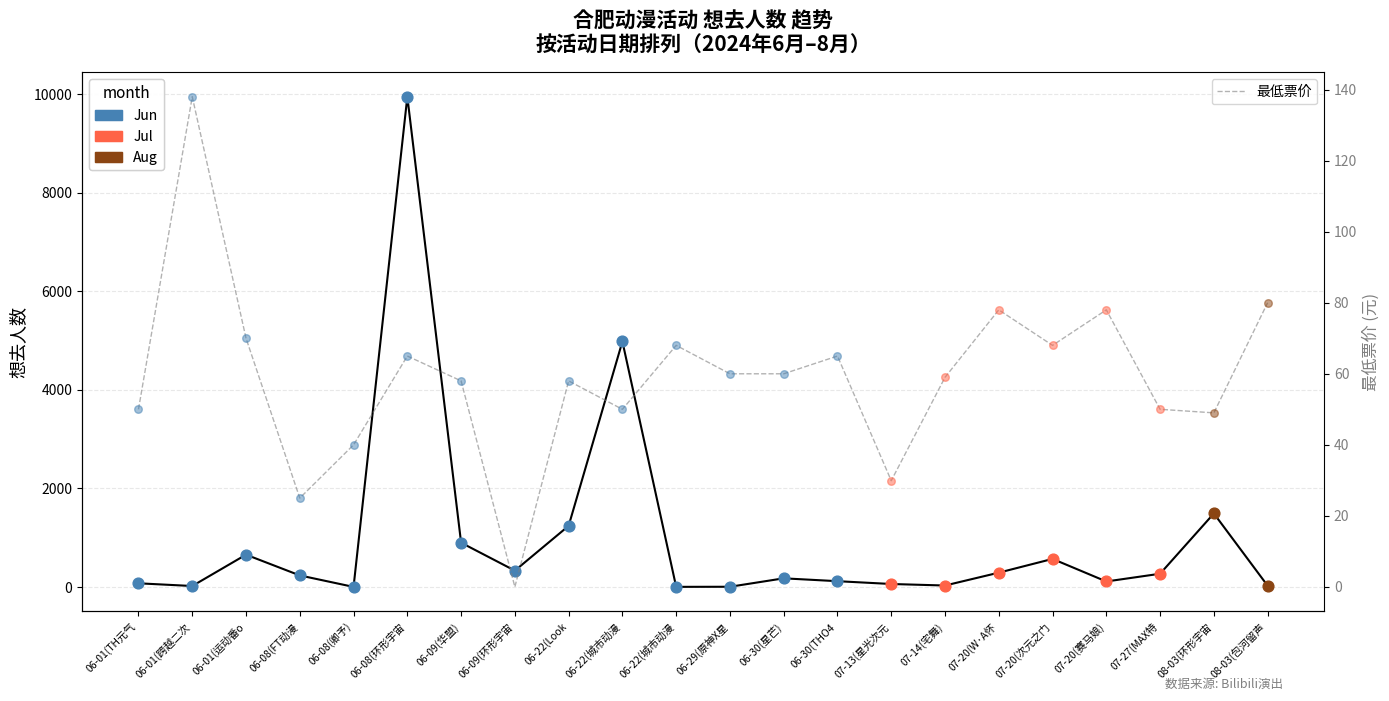

Which has a higher value, 07-13(星光次元 or 06-08(FT动漫?

07-13(星光次元